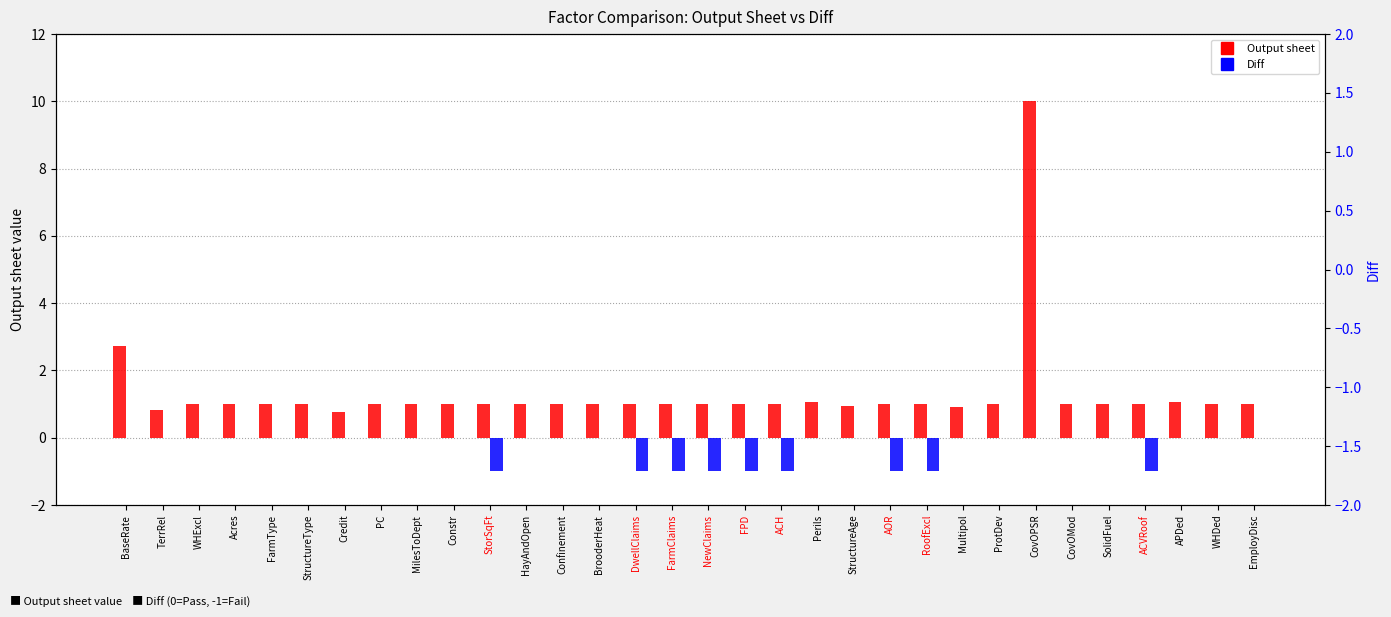

Between HayAndOpen and FPD, which series saw the biggest shift?

Diff